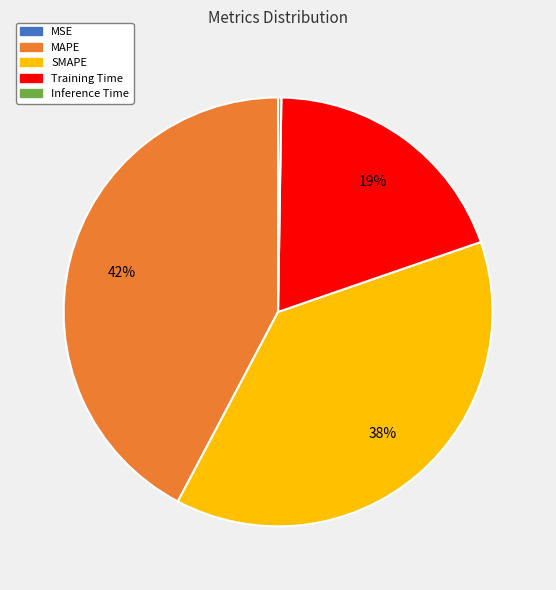

Which has a higher value, MAPE or SMAPE?

MAPE